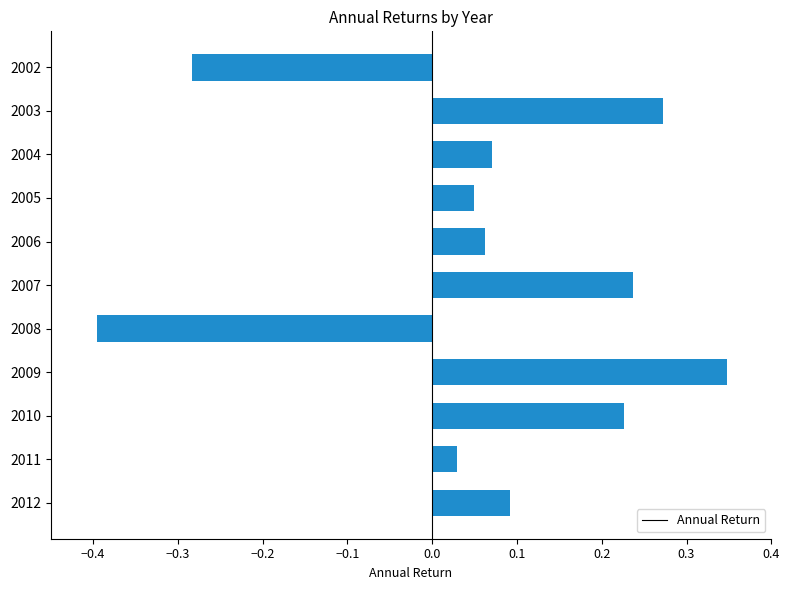

Which category has the highest value across all series?

2009